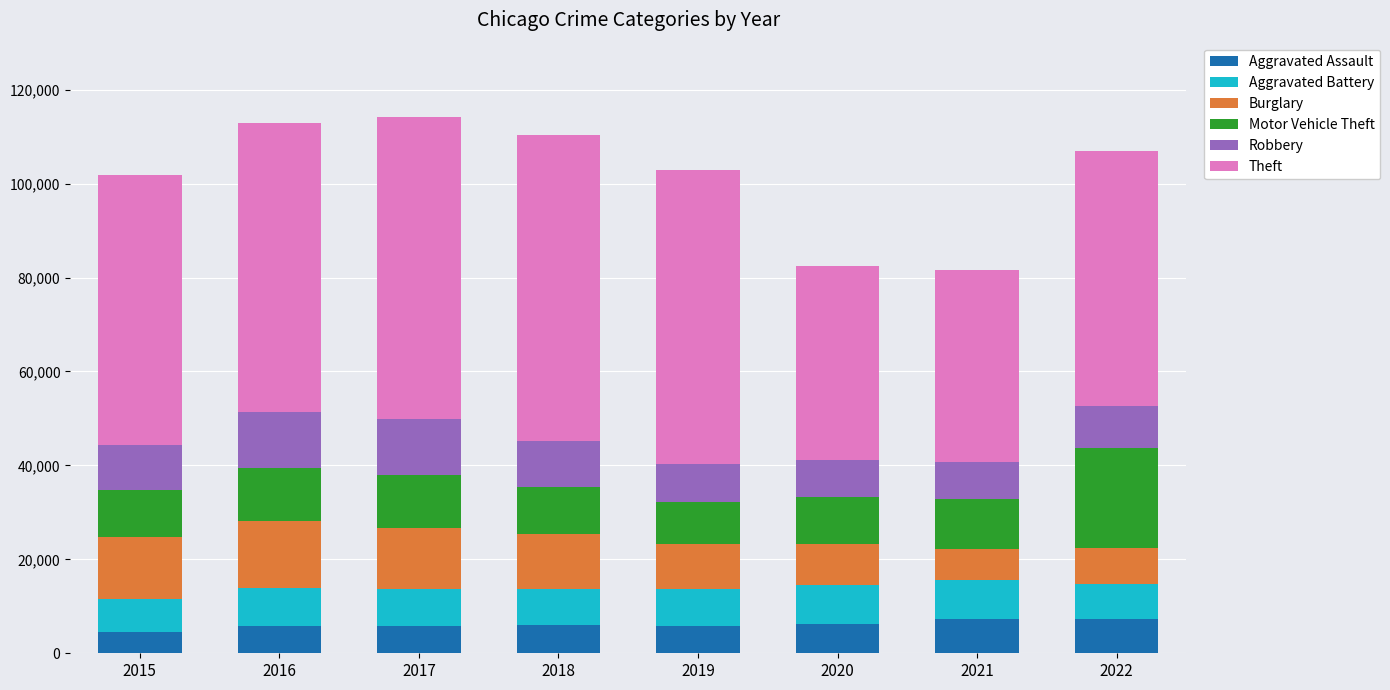

How many categories are shown in the chart?

8